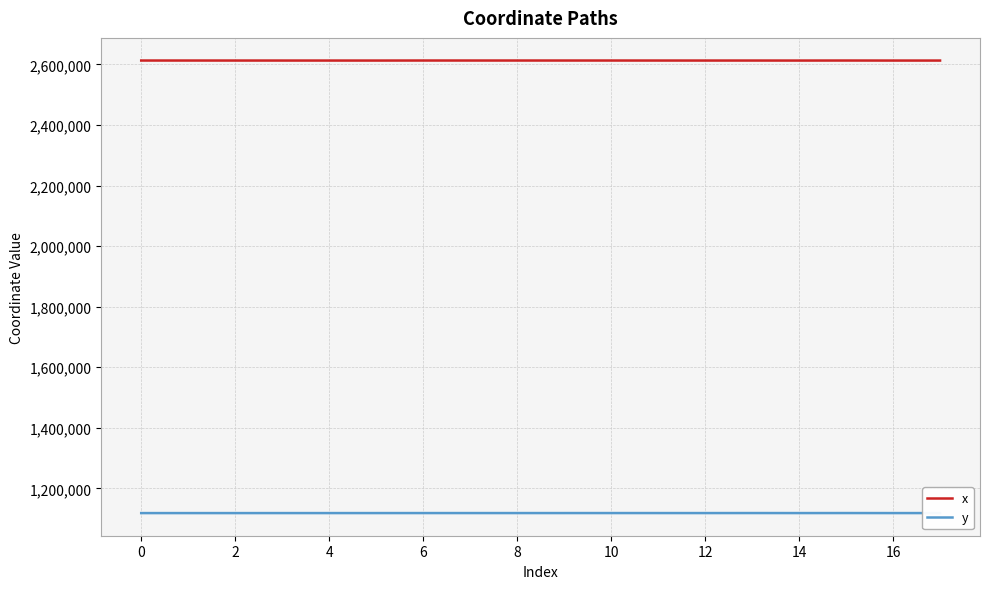

Which series has the largest total across all categories?

x